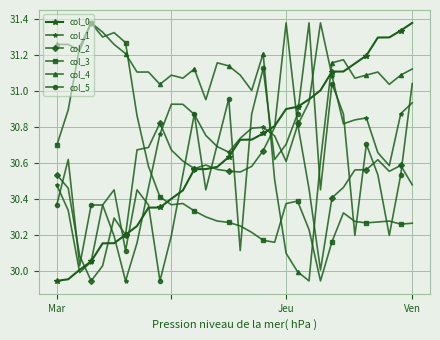

How many data points in col_2 are above 30?

31